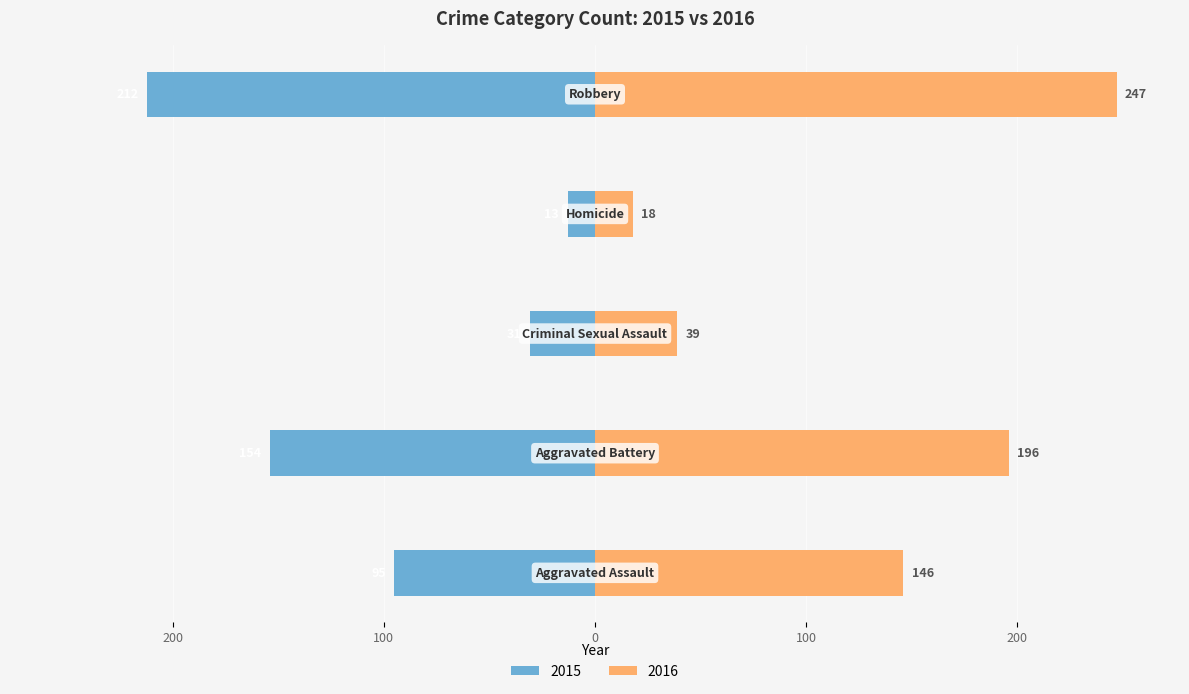

What is the minimum value shown in the chart?

-212